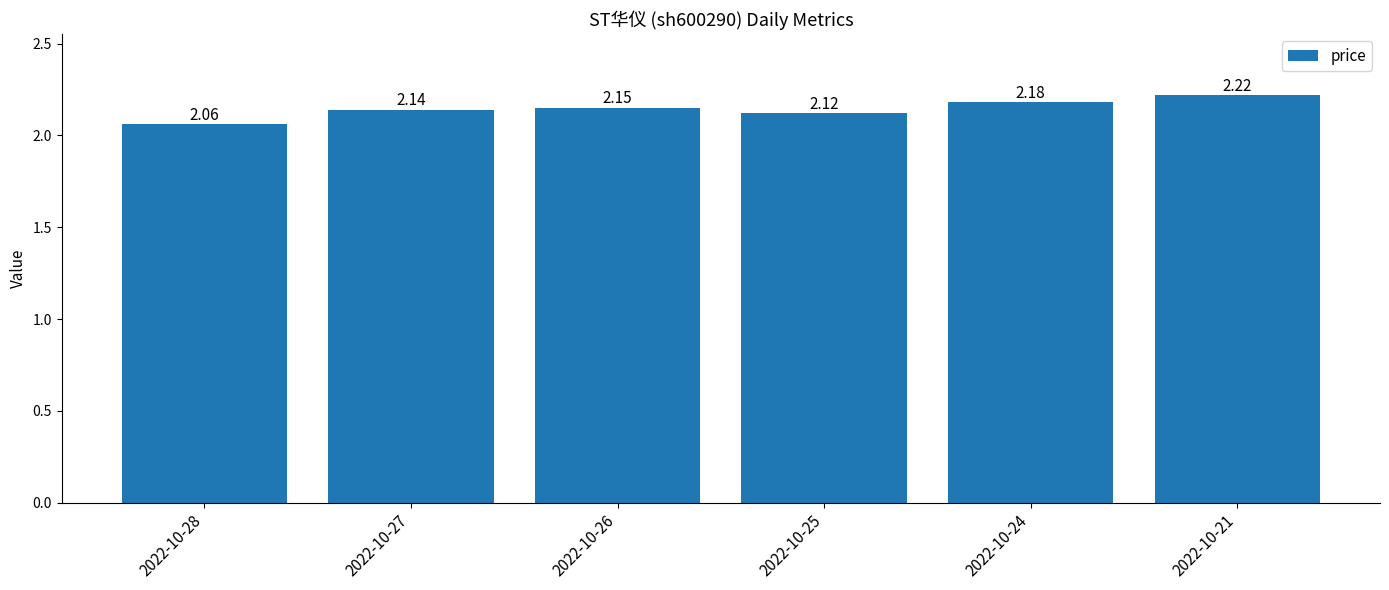

What is the difference between the second highest and second lowest values?

0.1